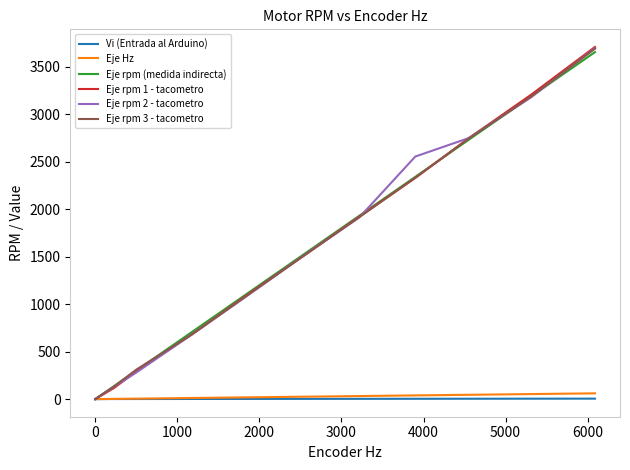

Which series has the largest range (max minus min)?

Eje rpm 1 - tacometro